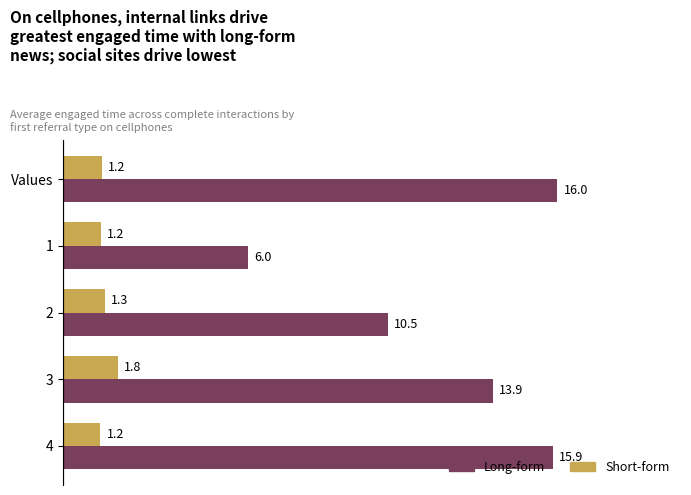

The Long-form series shows 16.0 at Values. True or false?

True